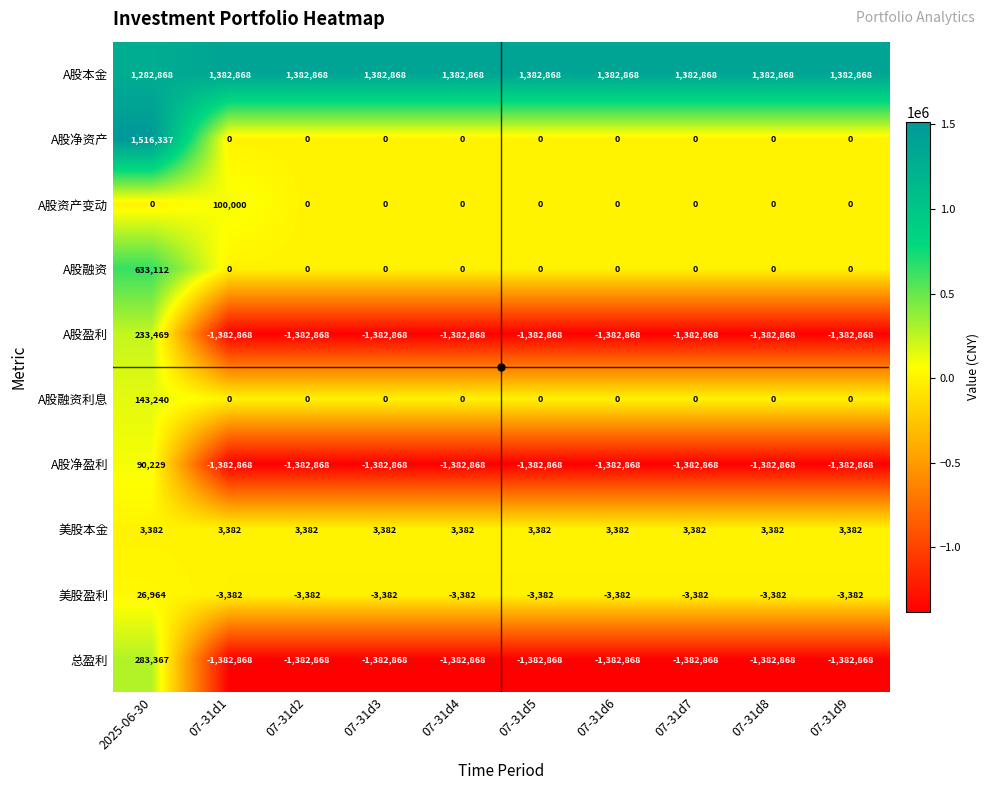

Which series changed the most between 2025-06-30 and 07-31d6?

总盈利